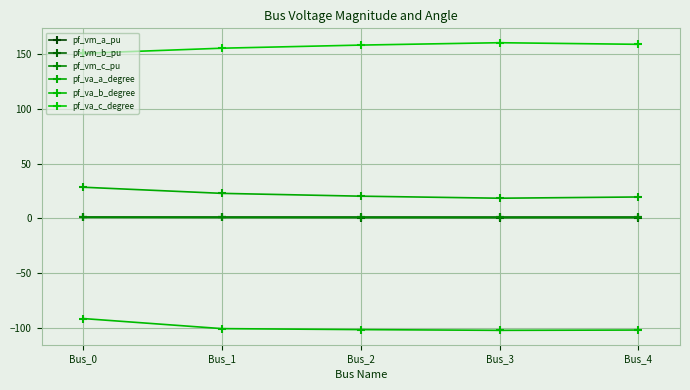

What is the difference between the pf_va_c_degree values at Bus_0 and Bus_2?

7.5